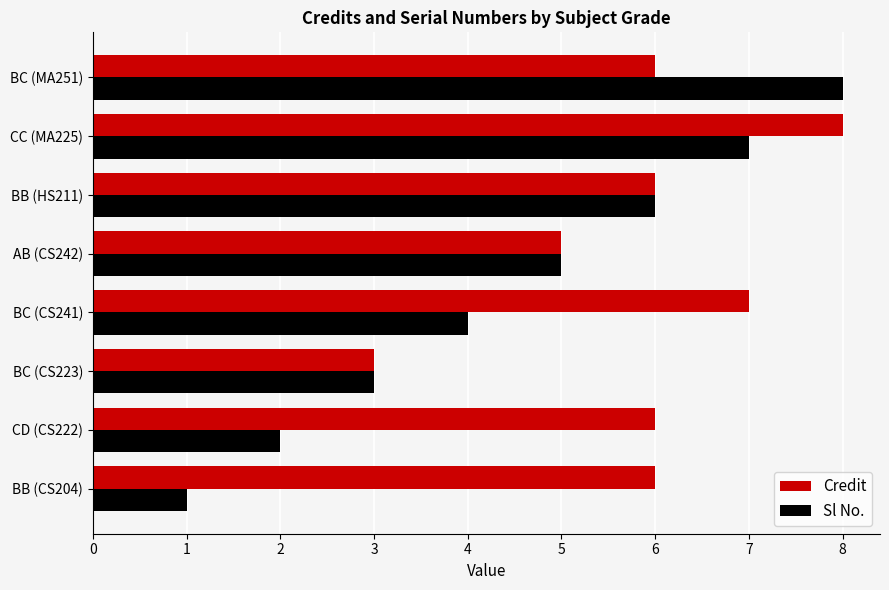

What is the difference between the highest and lowest values at BC (CS241)?

3